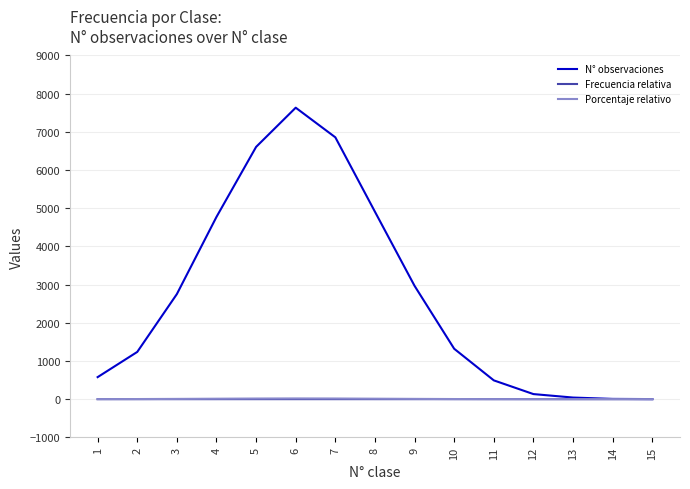

Which series changed the most between 4 and 6?

N° observaciones